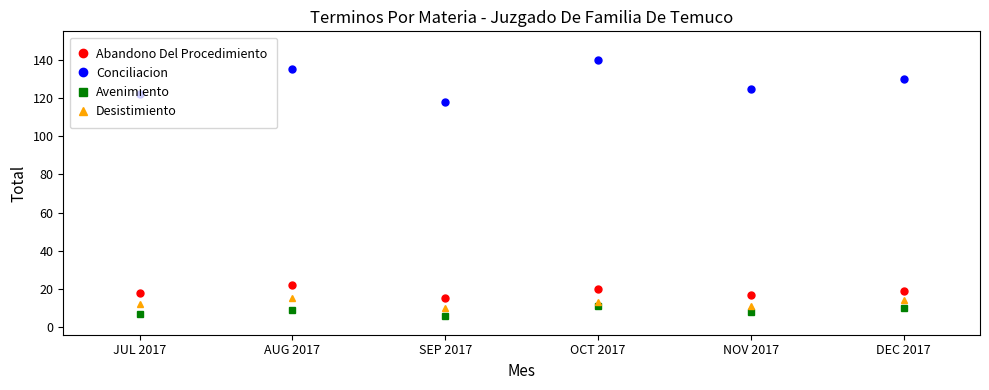

Between OCT 2017 and NOV 2017, which series saw the biggest shift?

Conciliacion